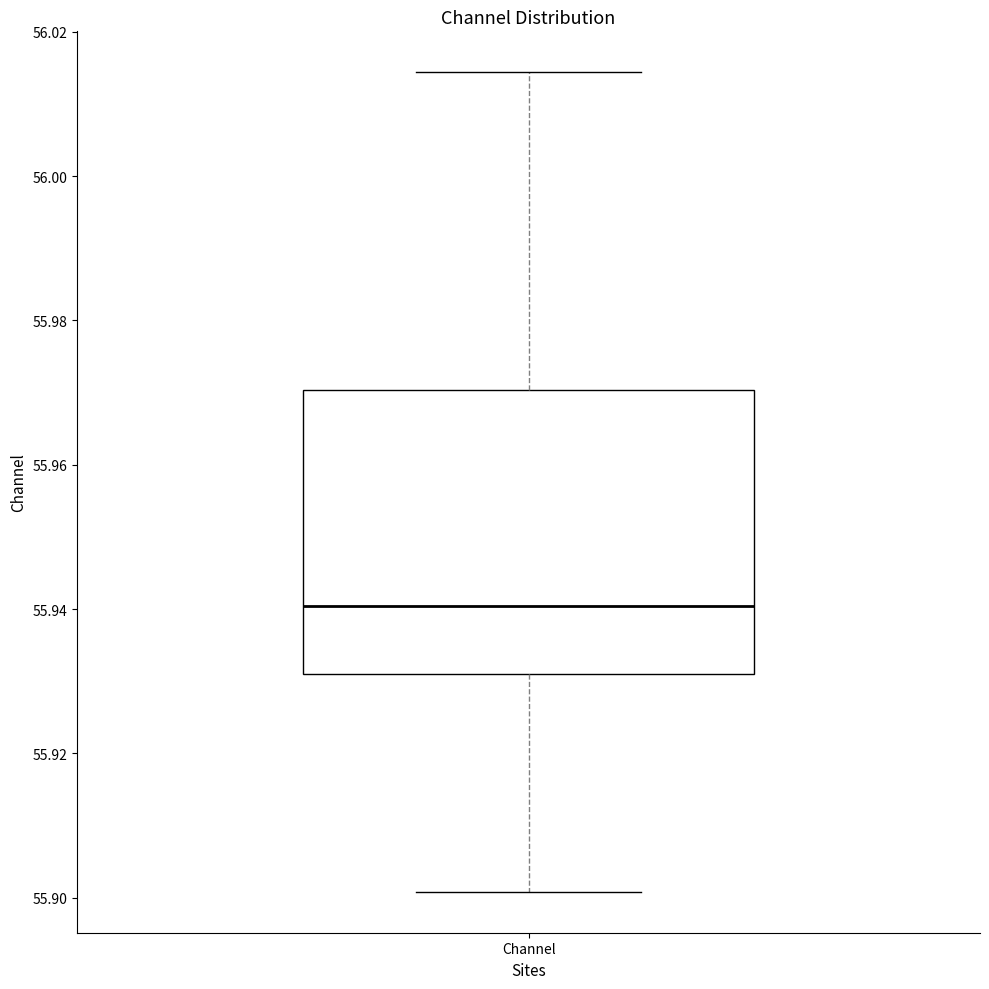

Where does the upper whisker of the box for Channel end on the y-axis? The values are not printed on the chart, so give them approximately, as read against the axis.

56.014